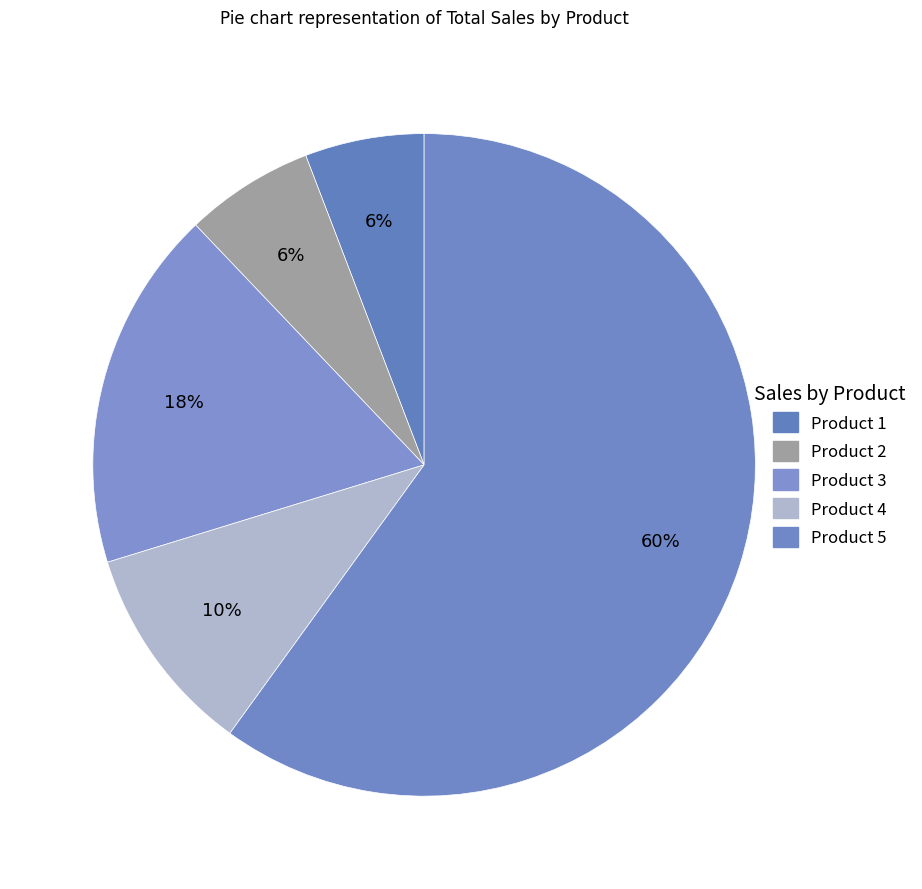

Is there any slice that represents more than half of the pie?

Yes